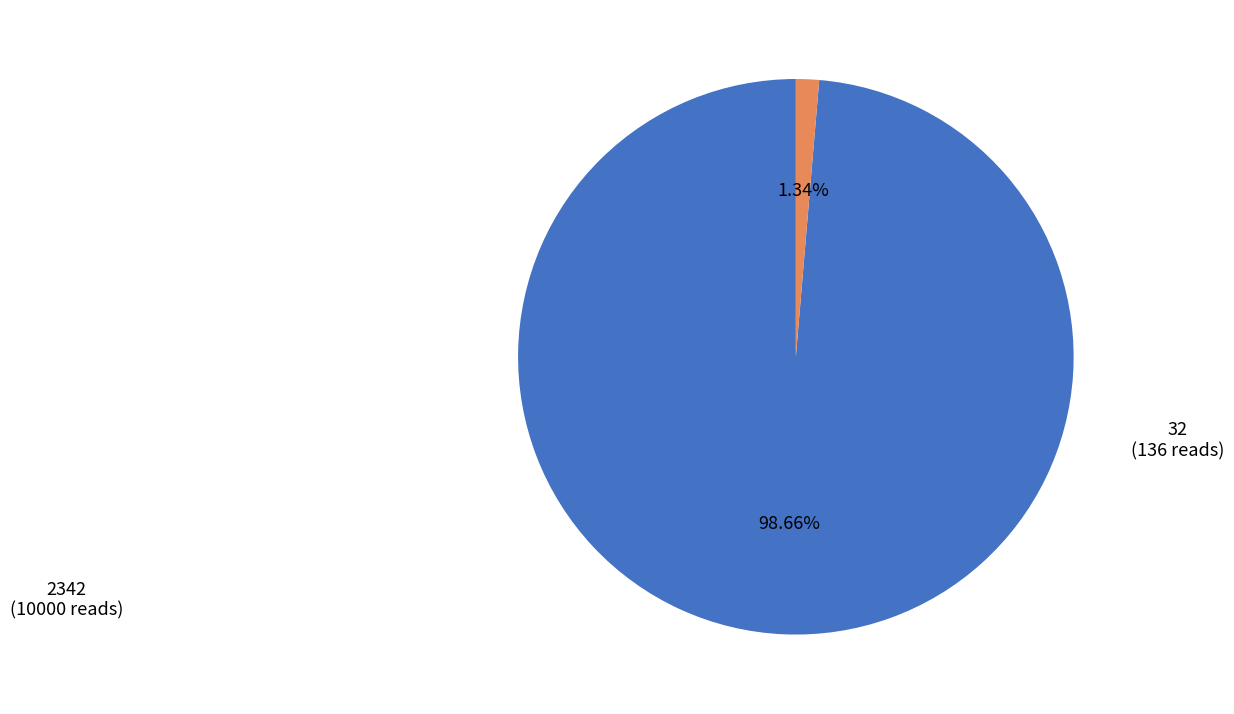

The 2342 slice represents 90% of the pie. True or false?

False